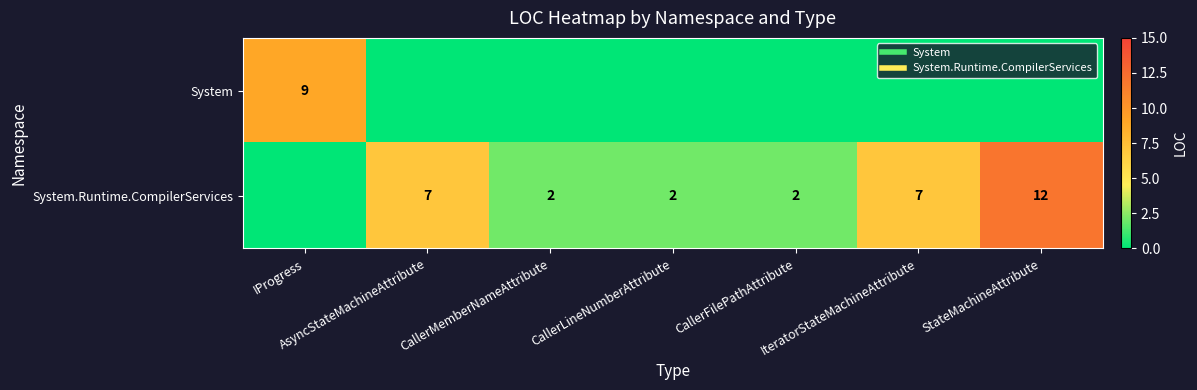

Count the System.Runtime.CompilerServices values in the range 2 to 7.

5